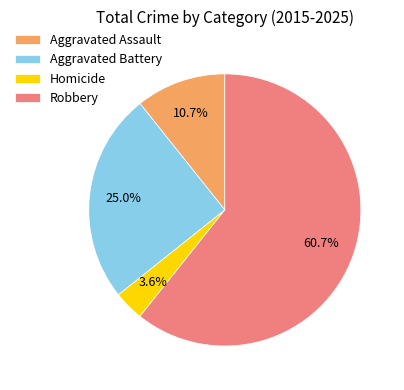

To the nearest percent, what is the combined percentage of Robbery and Homicide?

64%